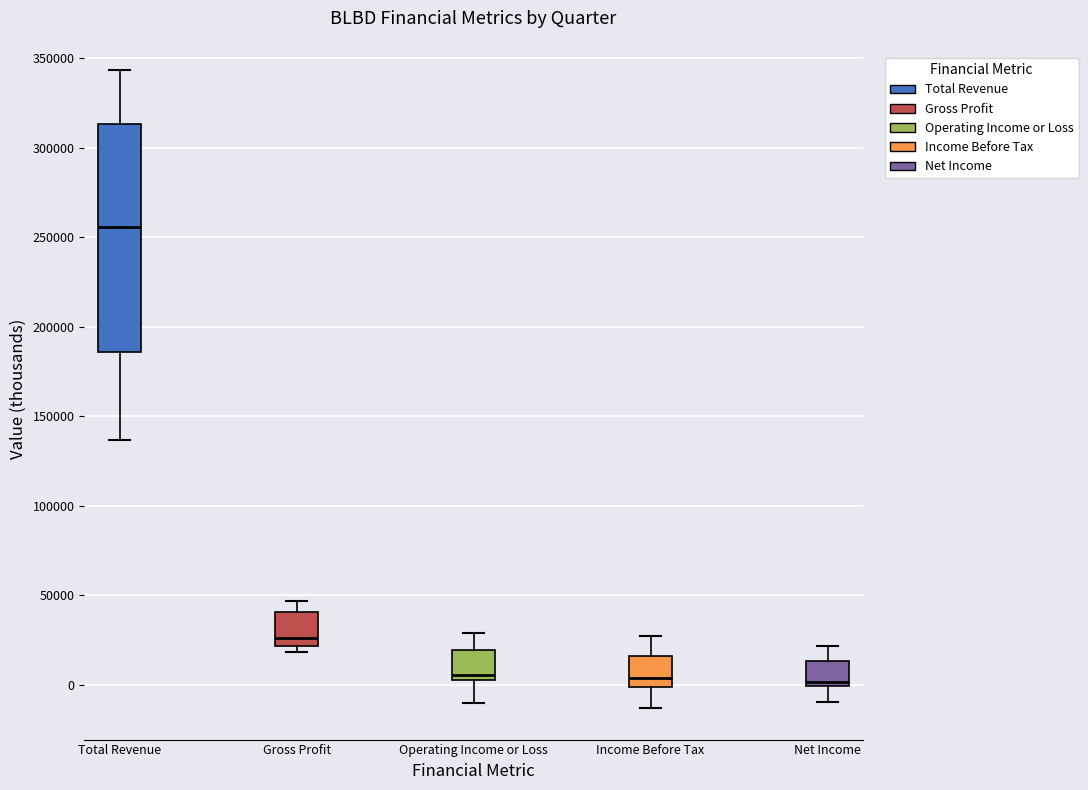

Where is the lower edge of the box for Net Income on the y-axis? The values are not printed on the chart, so give them approximately, as read against the axis.

0